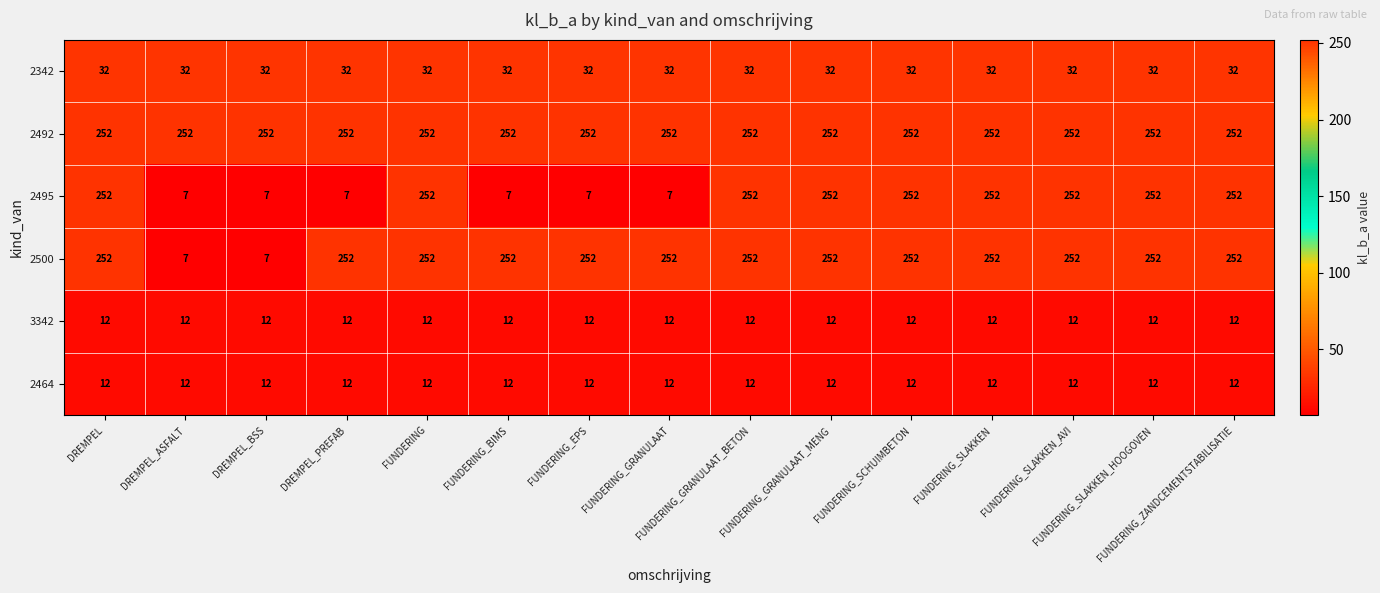

What is the highest value of the 2500 series?

252